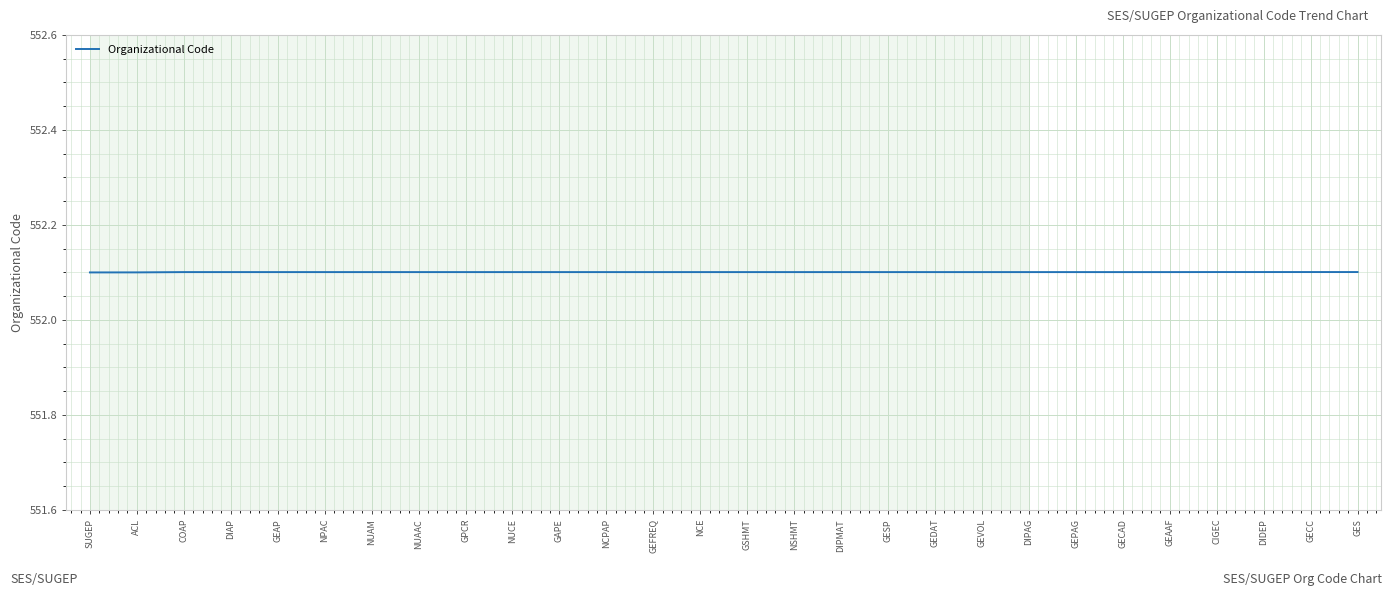

Reading right to left, extract all data points from this chart.

GES=552.1	GECC=552.1	DIDEP=552.1	CIGEC=552.1	GEAAF=552.1	GECAD=552.1	GEPAG=552.1	DIPAG=552.1	GEVOL=552.1	GEDAT=552.1	GESP=552.1	DIPMAT=552.1	NSHMT=552.1	GSHMT=552.1	NCE=552.1	GEFREQ=552.1	NCPAP=552.1	GAPE=552.1	NUCE=552.1	GPCR=552.1	NUAAC=552.1	NUAM=552.1	NPAC=552.1	GEAP=552.1	DIAP=552.1	COAP=552.1	ACL=552.1	SUGEP=552.1